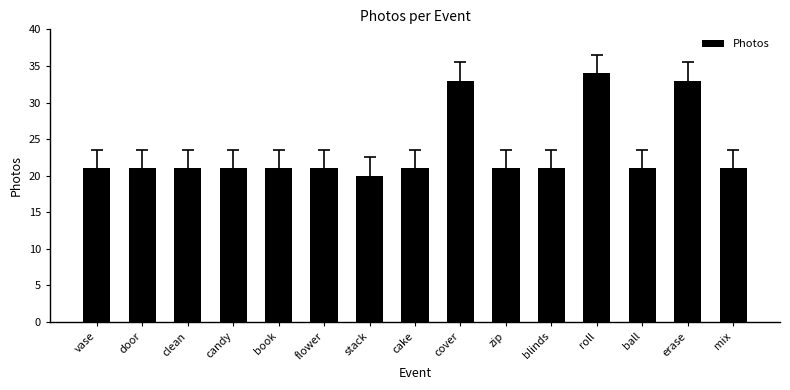

Is it true that the value at ball is 21?

True